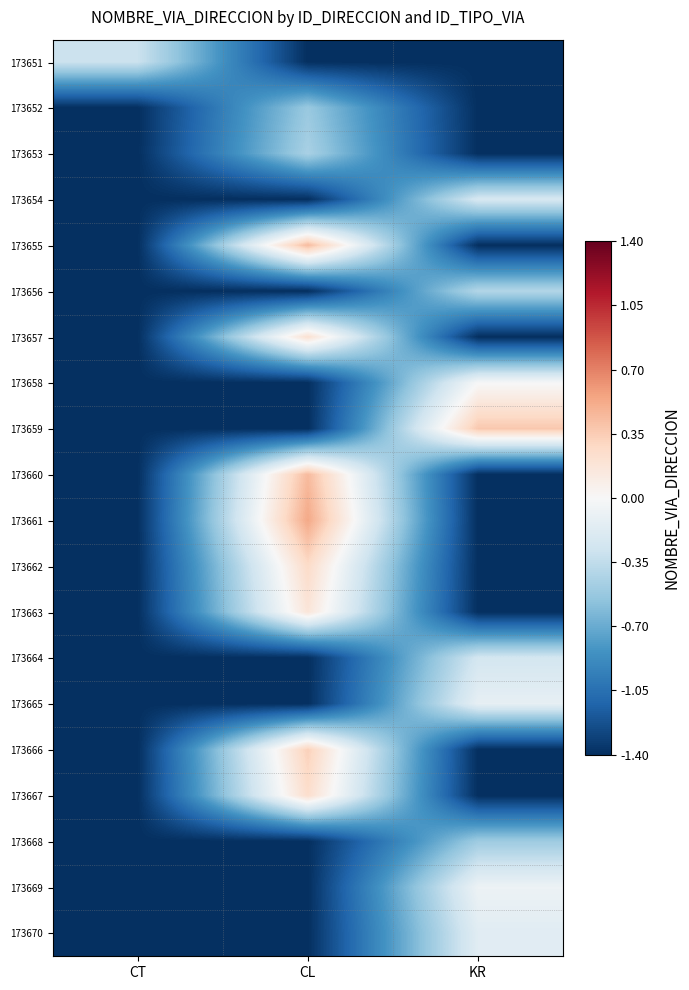

Count the number of categories in the chart.

3